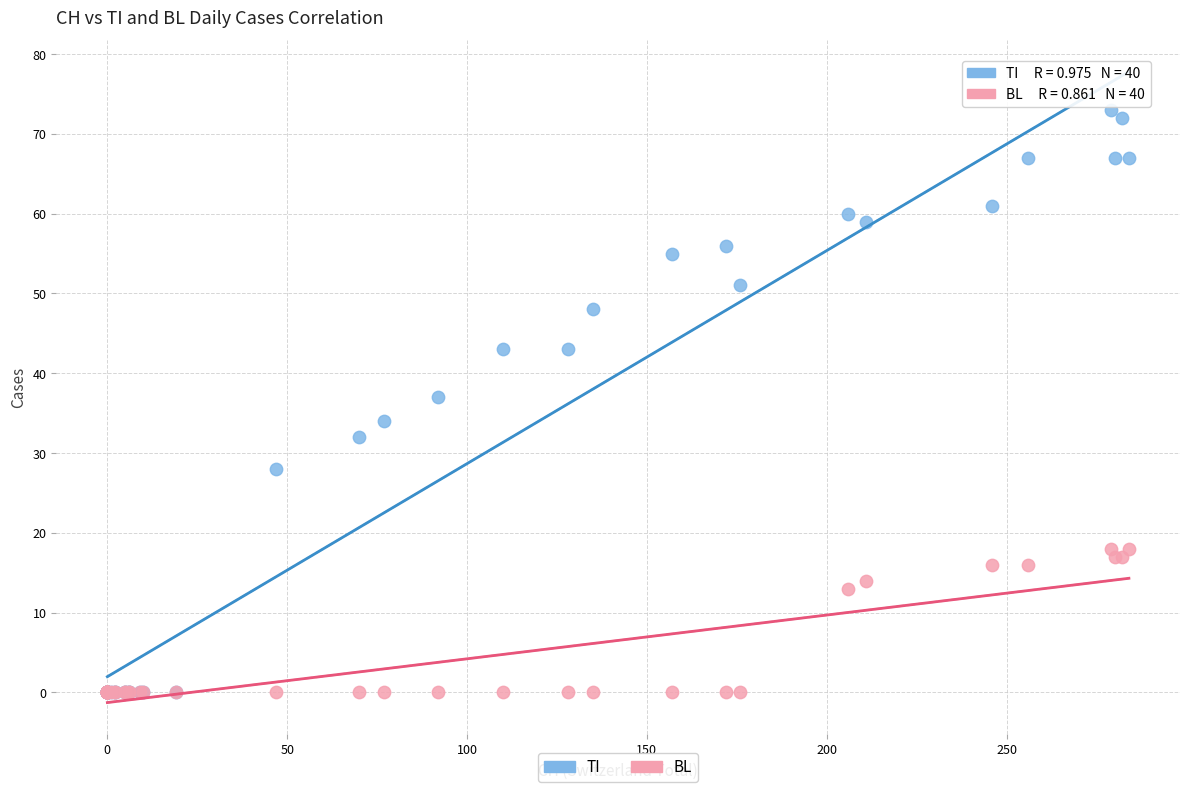

In the BL series, what Y value is closest to 9?

13